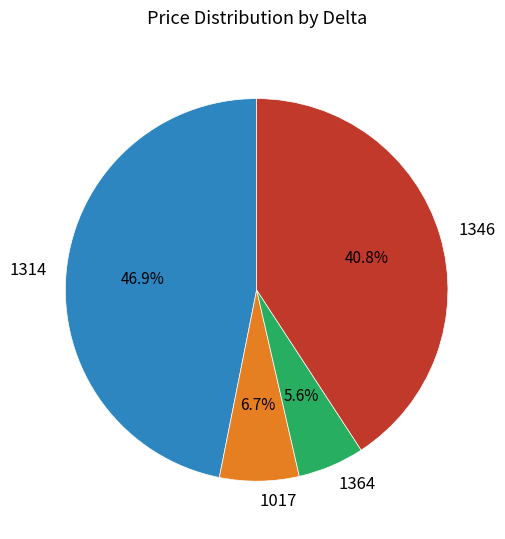

Which has a higher value, 1364 or 1017?

1017